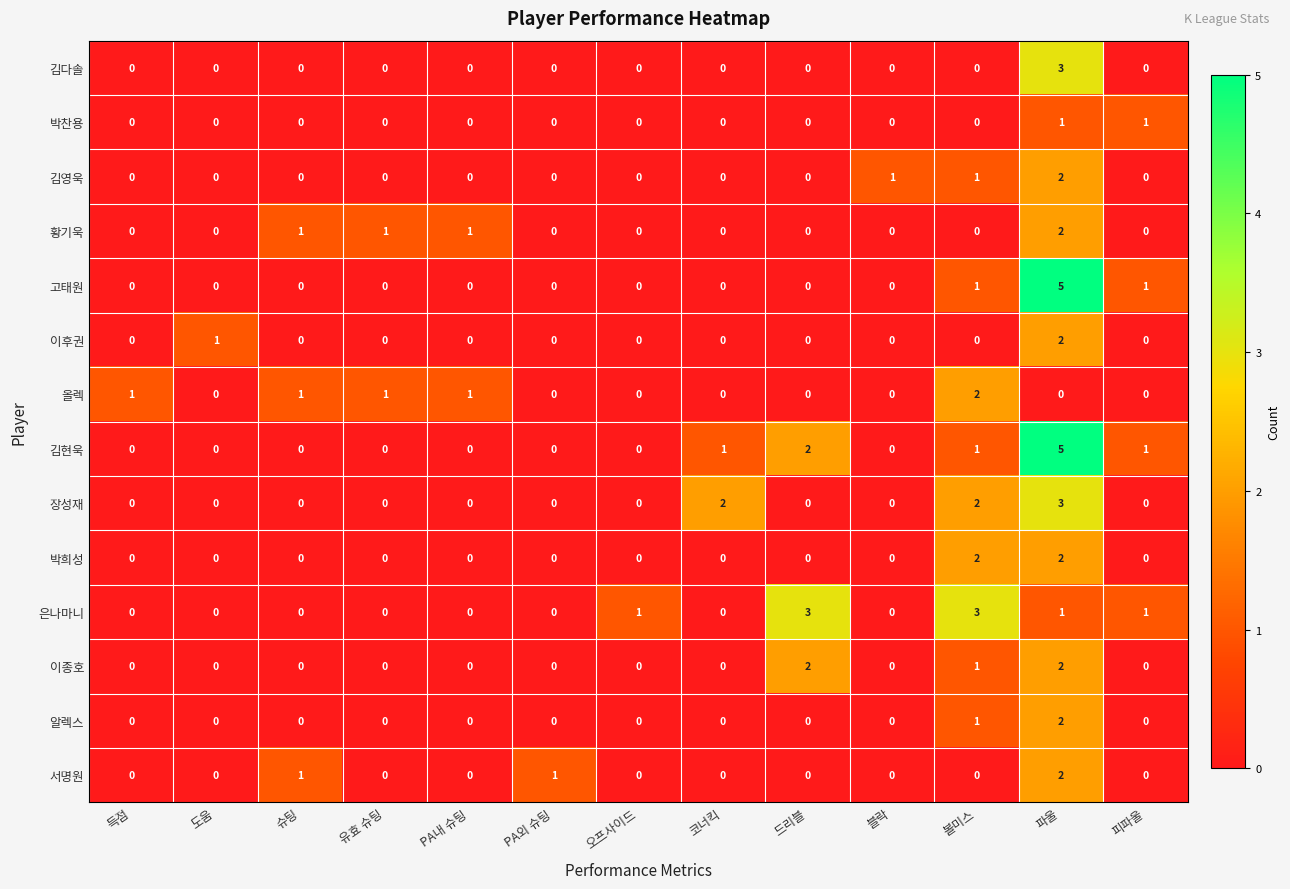

The value of 김영욱 at 도움 is 0. True or false?

True